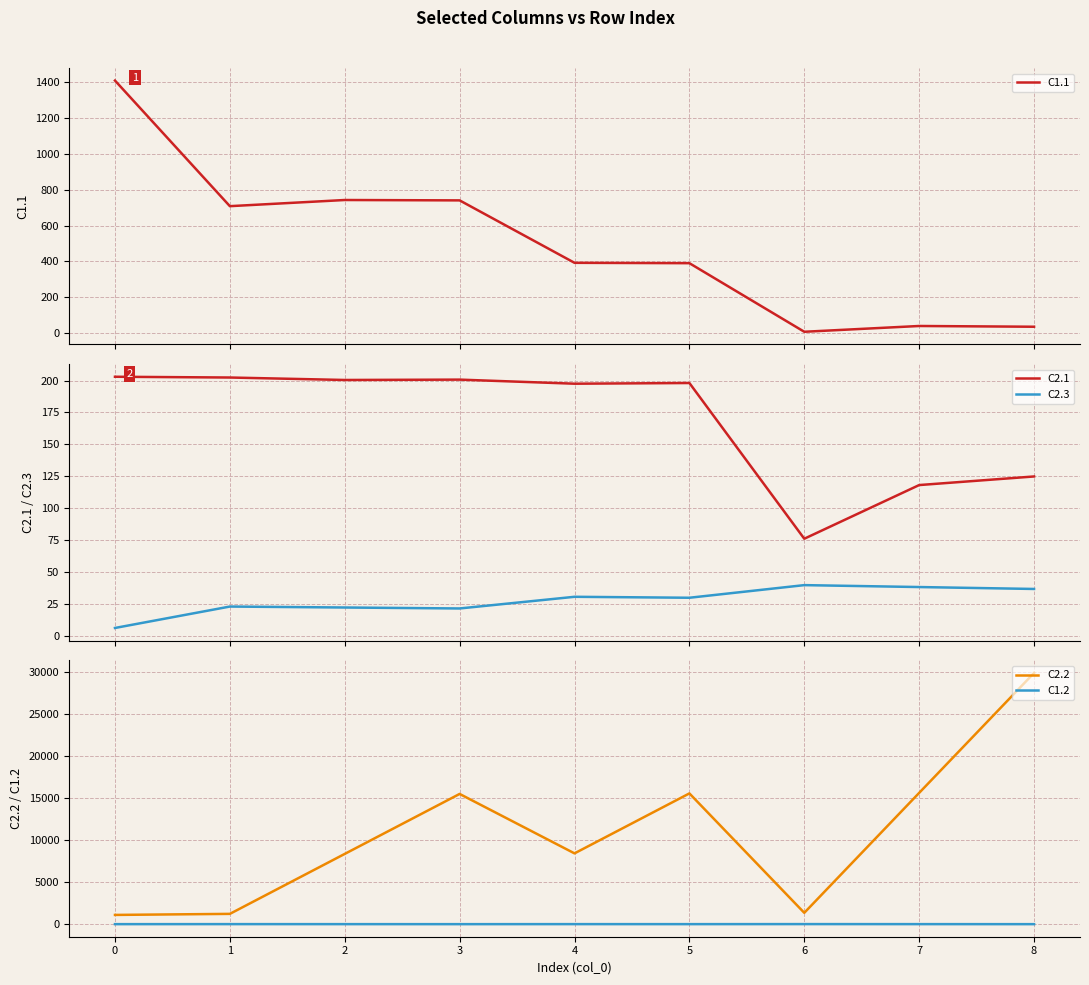

Which category has the highest value in the C1.2 series?

6